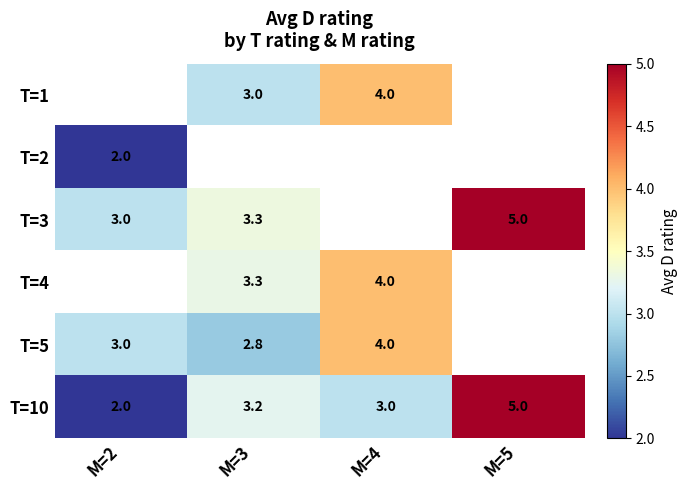

True or false: T=10 has a value of 3.2 at M=3.

True